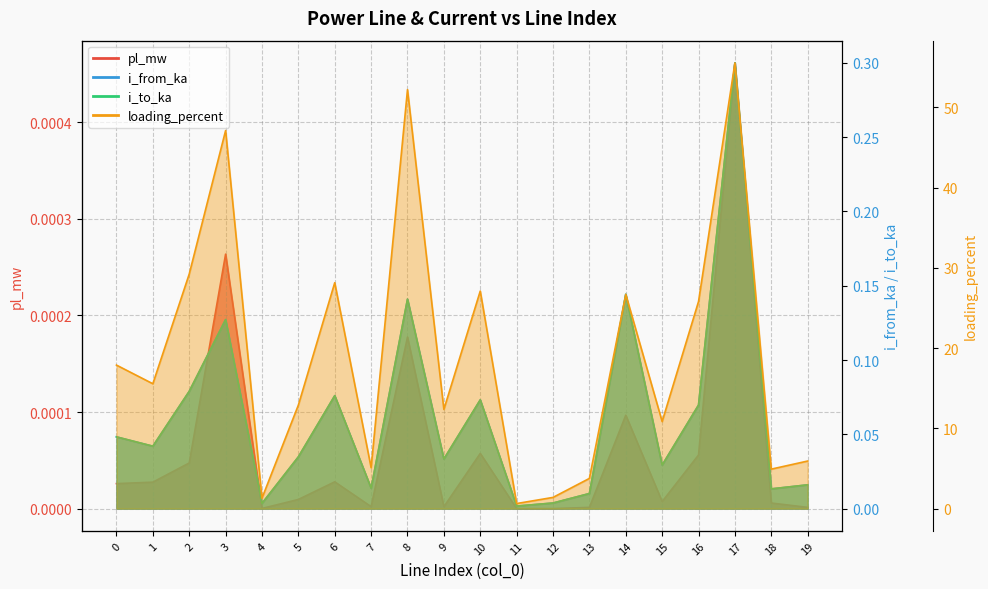

At which category is the sum across all series the highest?

17